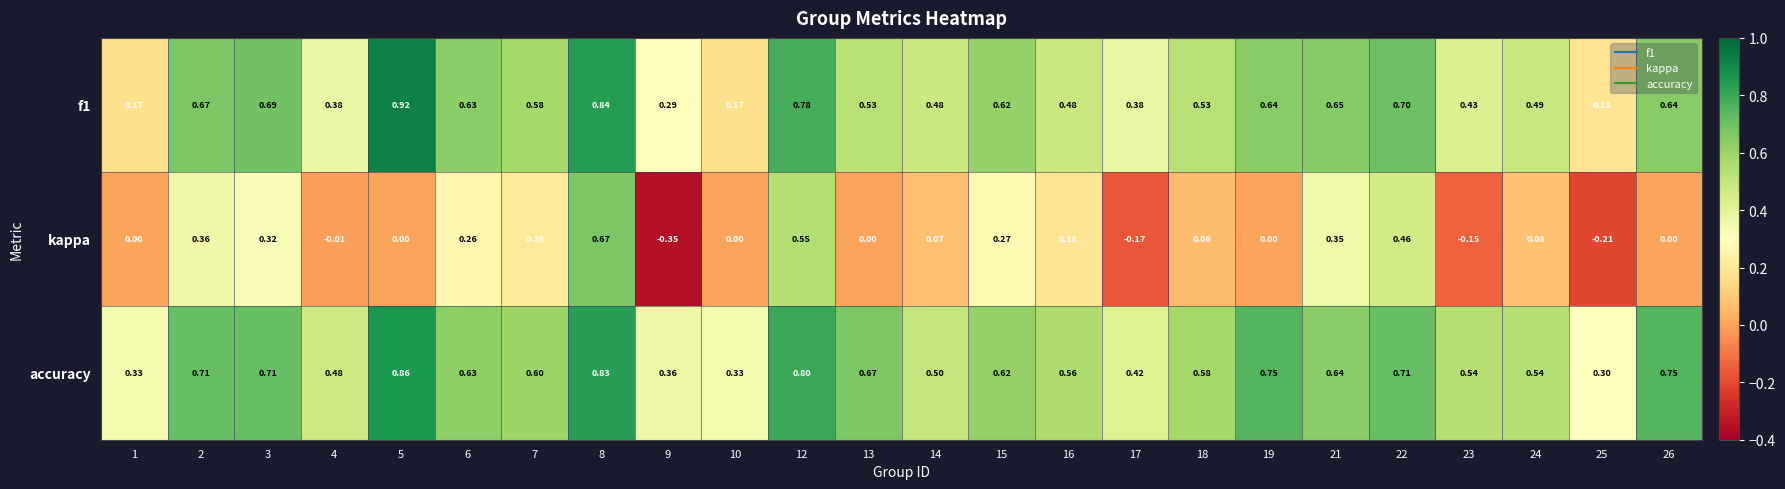

Which series has the largest total across all categories?

accuracy